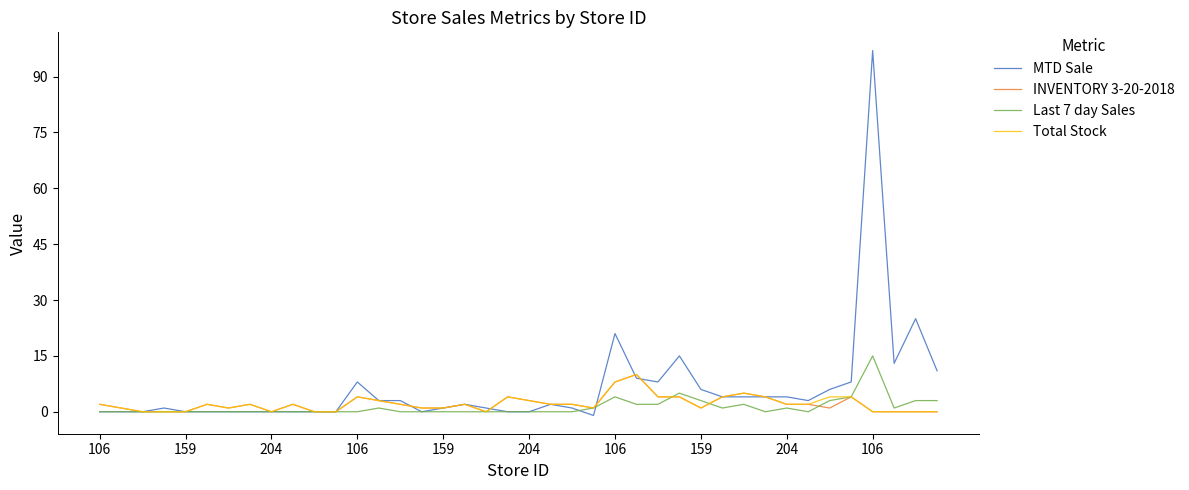

True or false: INVENTORY 3-20-2018 and Last 7 day Sales intersect in this chart.

True